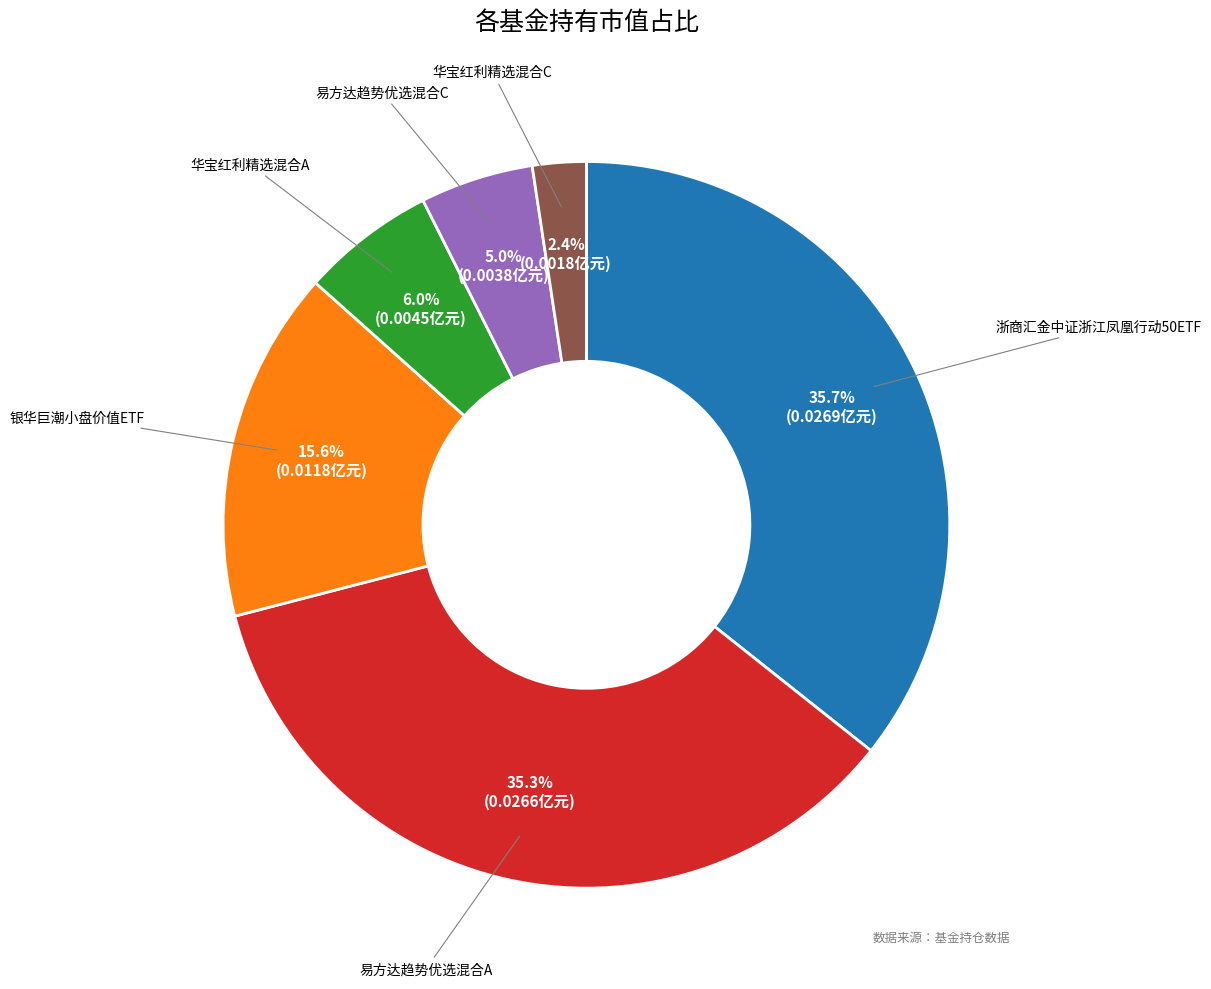

Count the number of slices in the pie.

6